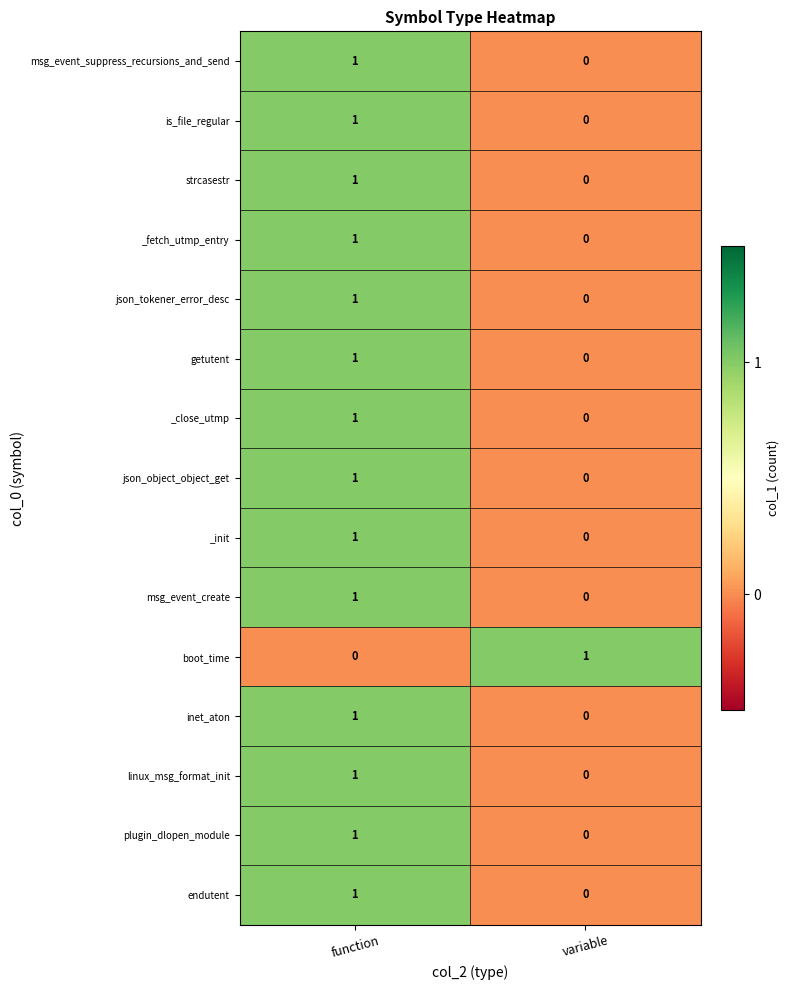

How many categories are shown in the chart?

2